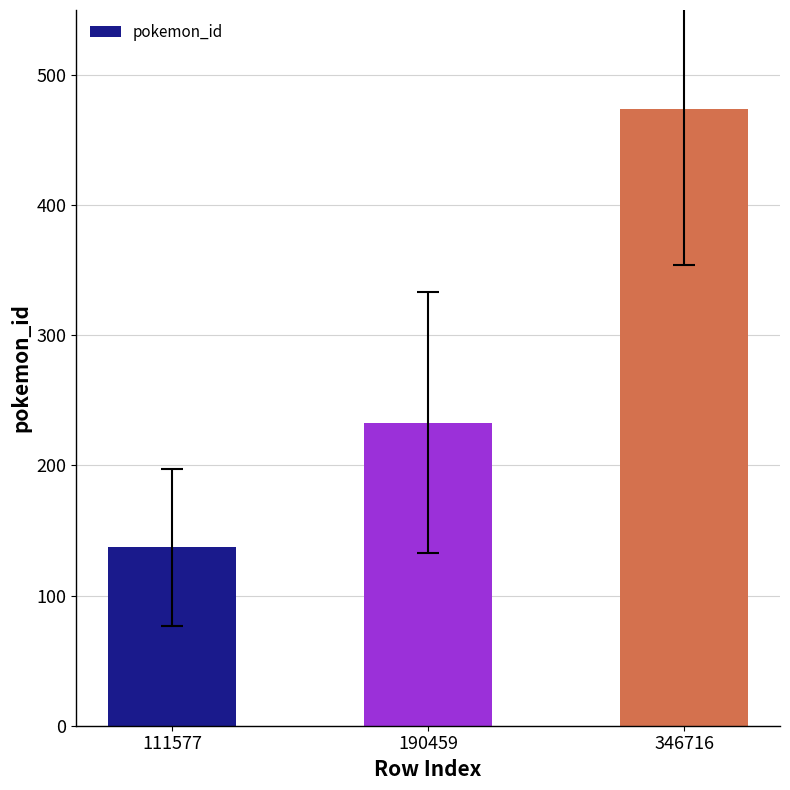

What is the change in value from 111577 to 190459?

+96